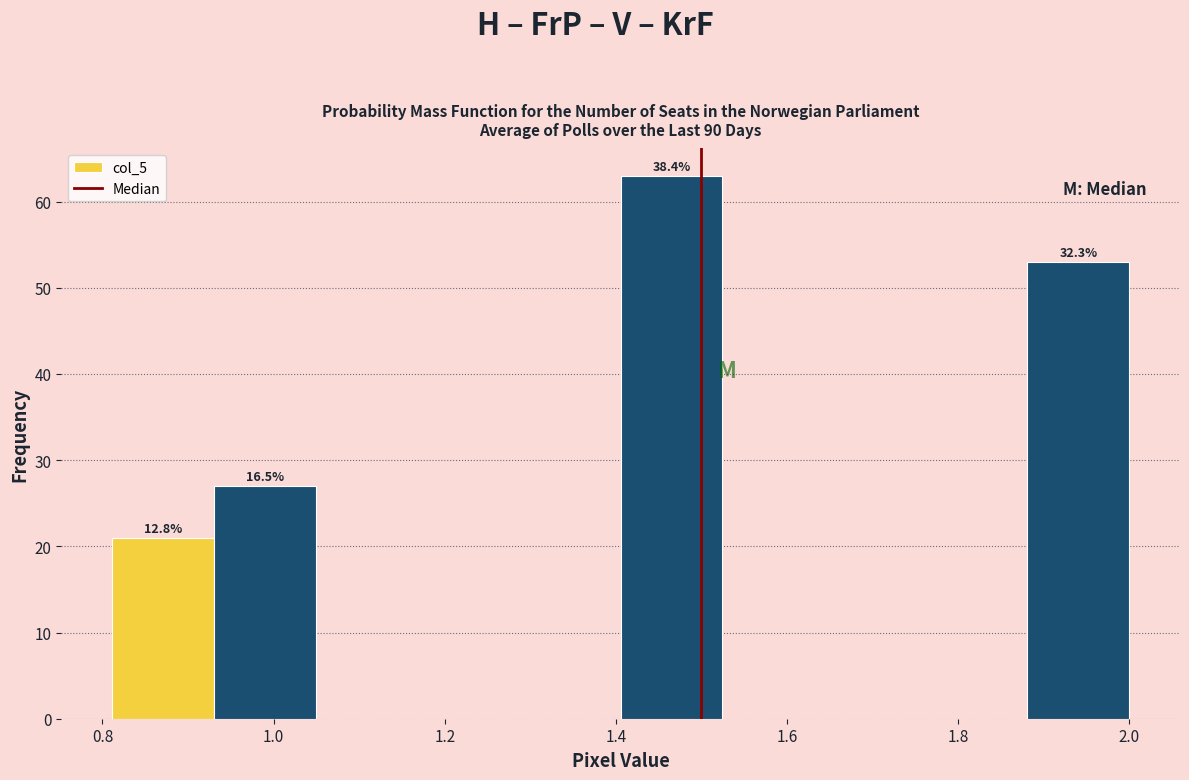

Over which range of the x-axis is the bar tallest?

1.40 to 1.52